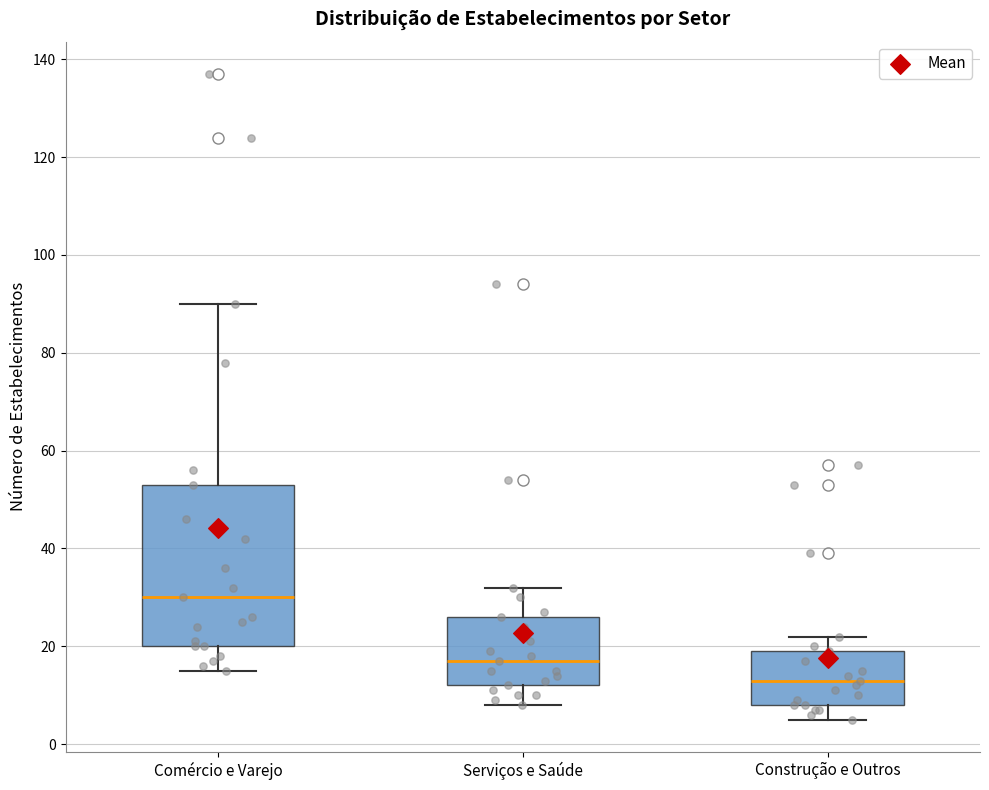

Reading left to right, transcribe this box plot: for each box, give where its median line is, the range the box spans, and where its two whiskers end, as read against the y-axis. The values are not printed on the chart, so give them approximately, as read against the axis.

Comércio e Varejo: median 30, box 20 to 54, whiskers 16 to 90
Serviços e Saúde: median 18, box 12 to 26, whiskers 8 to 32
Construção e Outros: median 14, box 8 to 20, whiskers 6 to 22